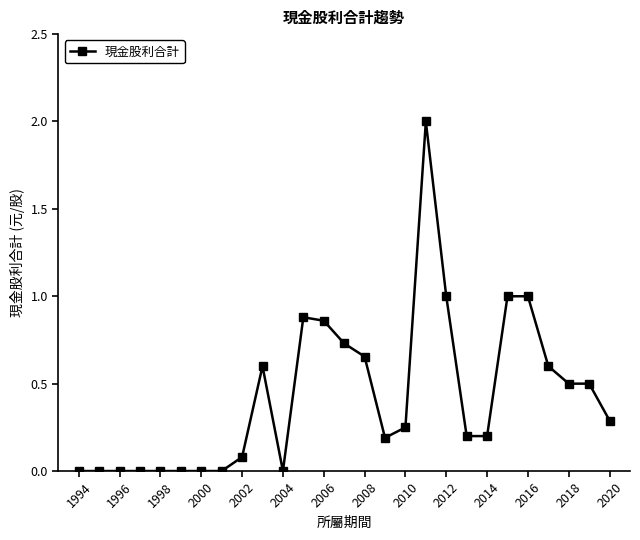

What is the value of the 10th point from the left?

0.6